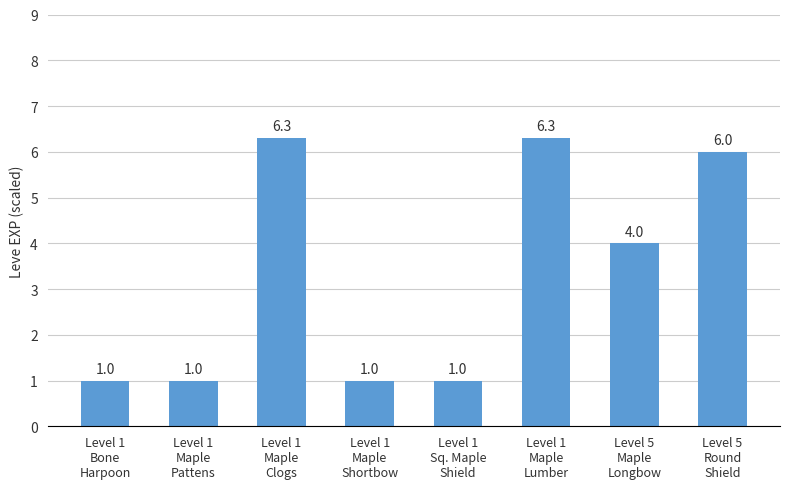

How many bars are there in total?

8